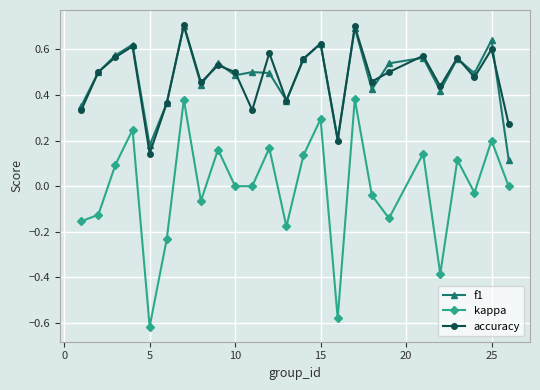

Which series has the largest range (max minus min)?

kappa